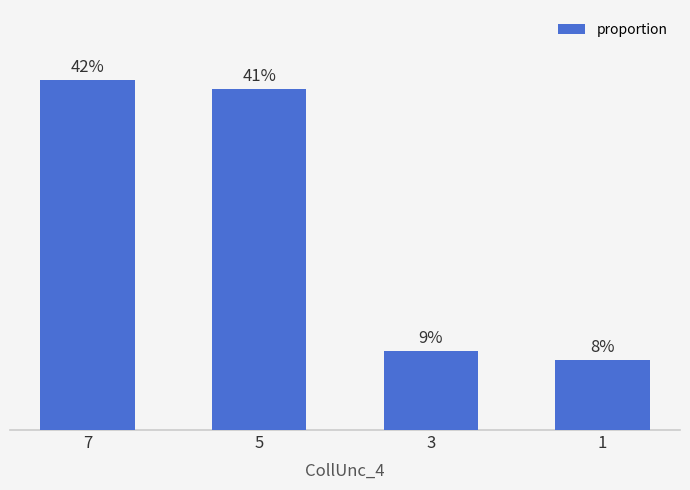

What is the change in value from 7 to 1?

-0.3